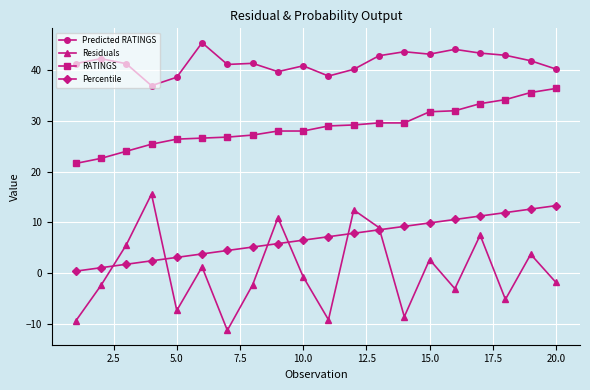

True or false: Residuals and Predicted RATINGS intersect in this chart.

False